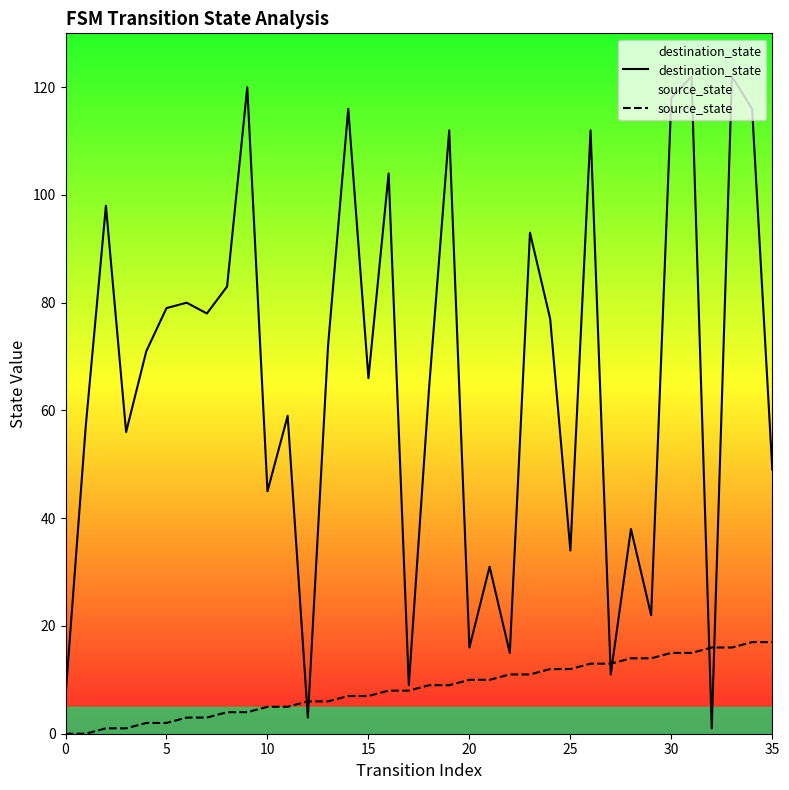

The destination_state series shows 122 at 31. True or false?

True